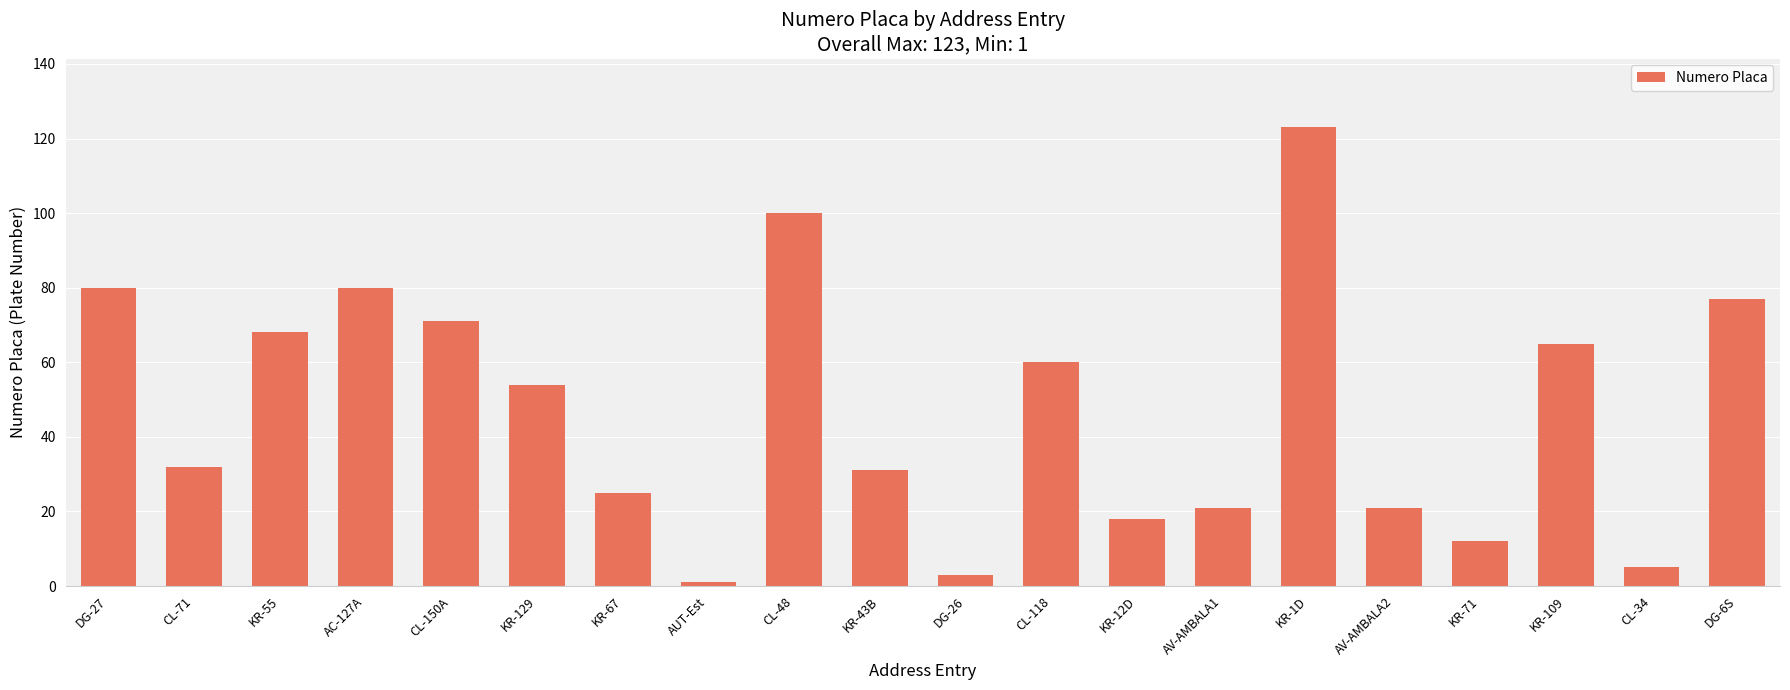

What is the greatest value displayed?

123